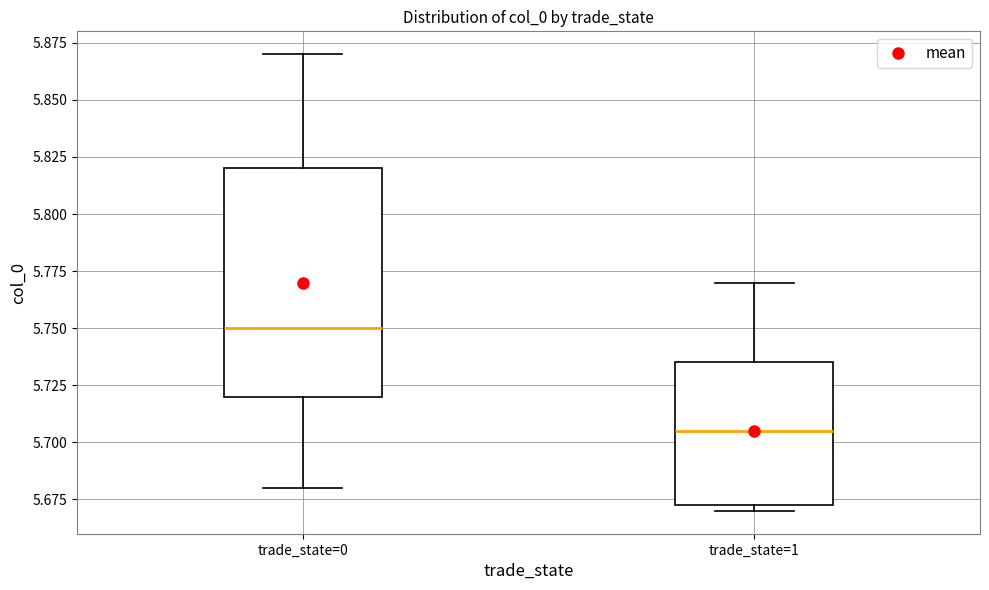

Which box is the tallest, from its lower edge to its upper edge?

trade_state=0